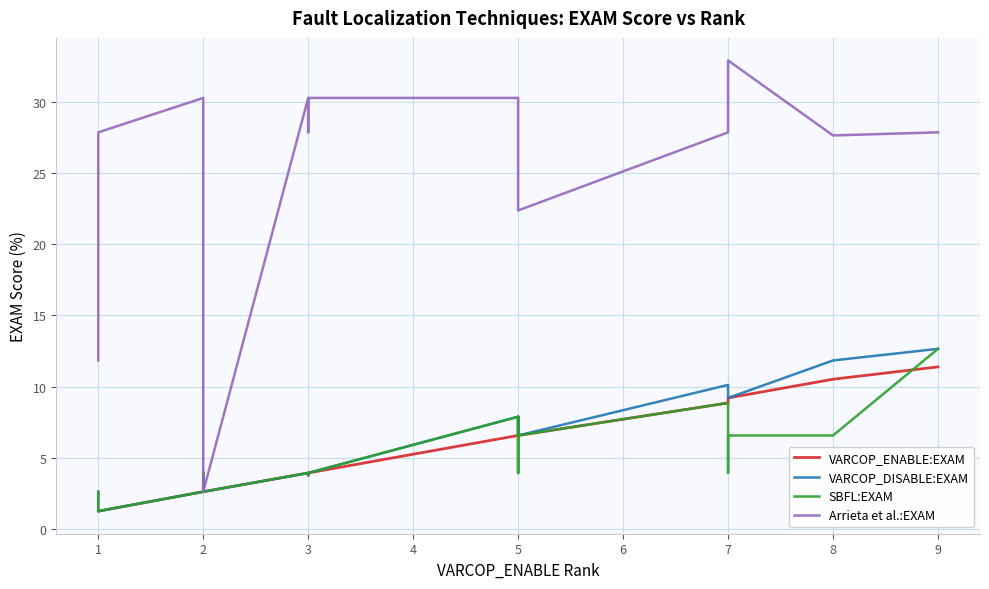

What is the sum of all SBFL:EXAM values?

104.2